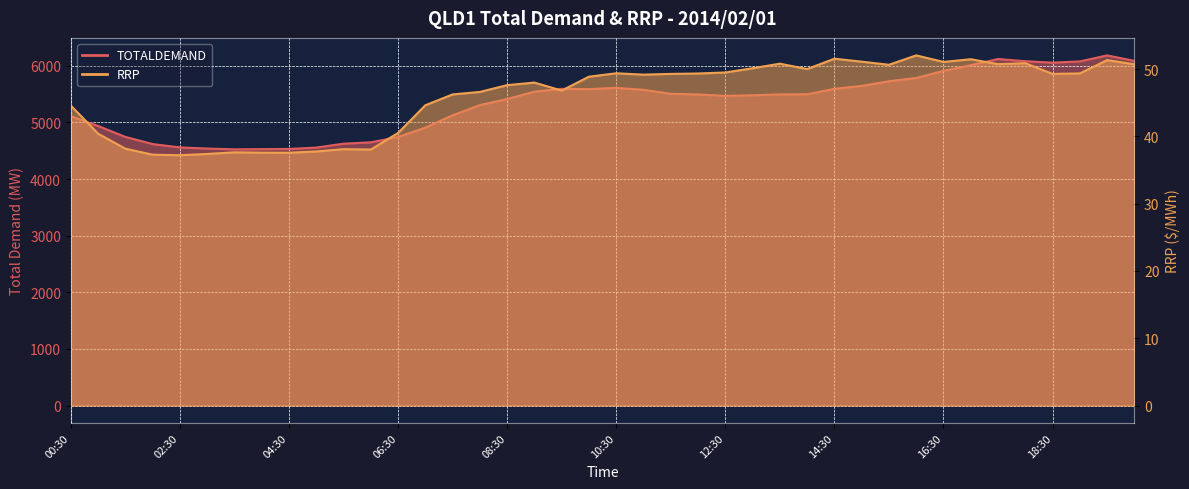

What is the minimum value for TOTALDEMAND?

4525.5